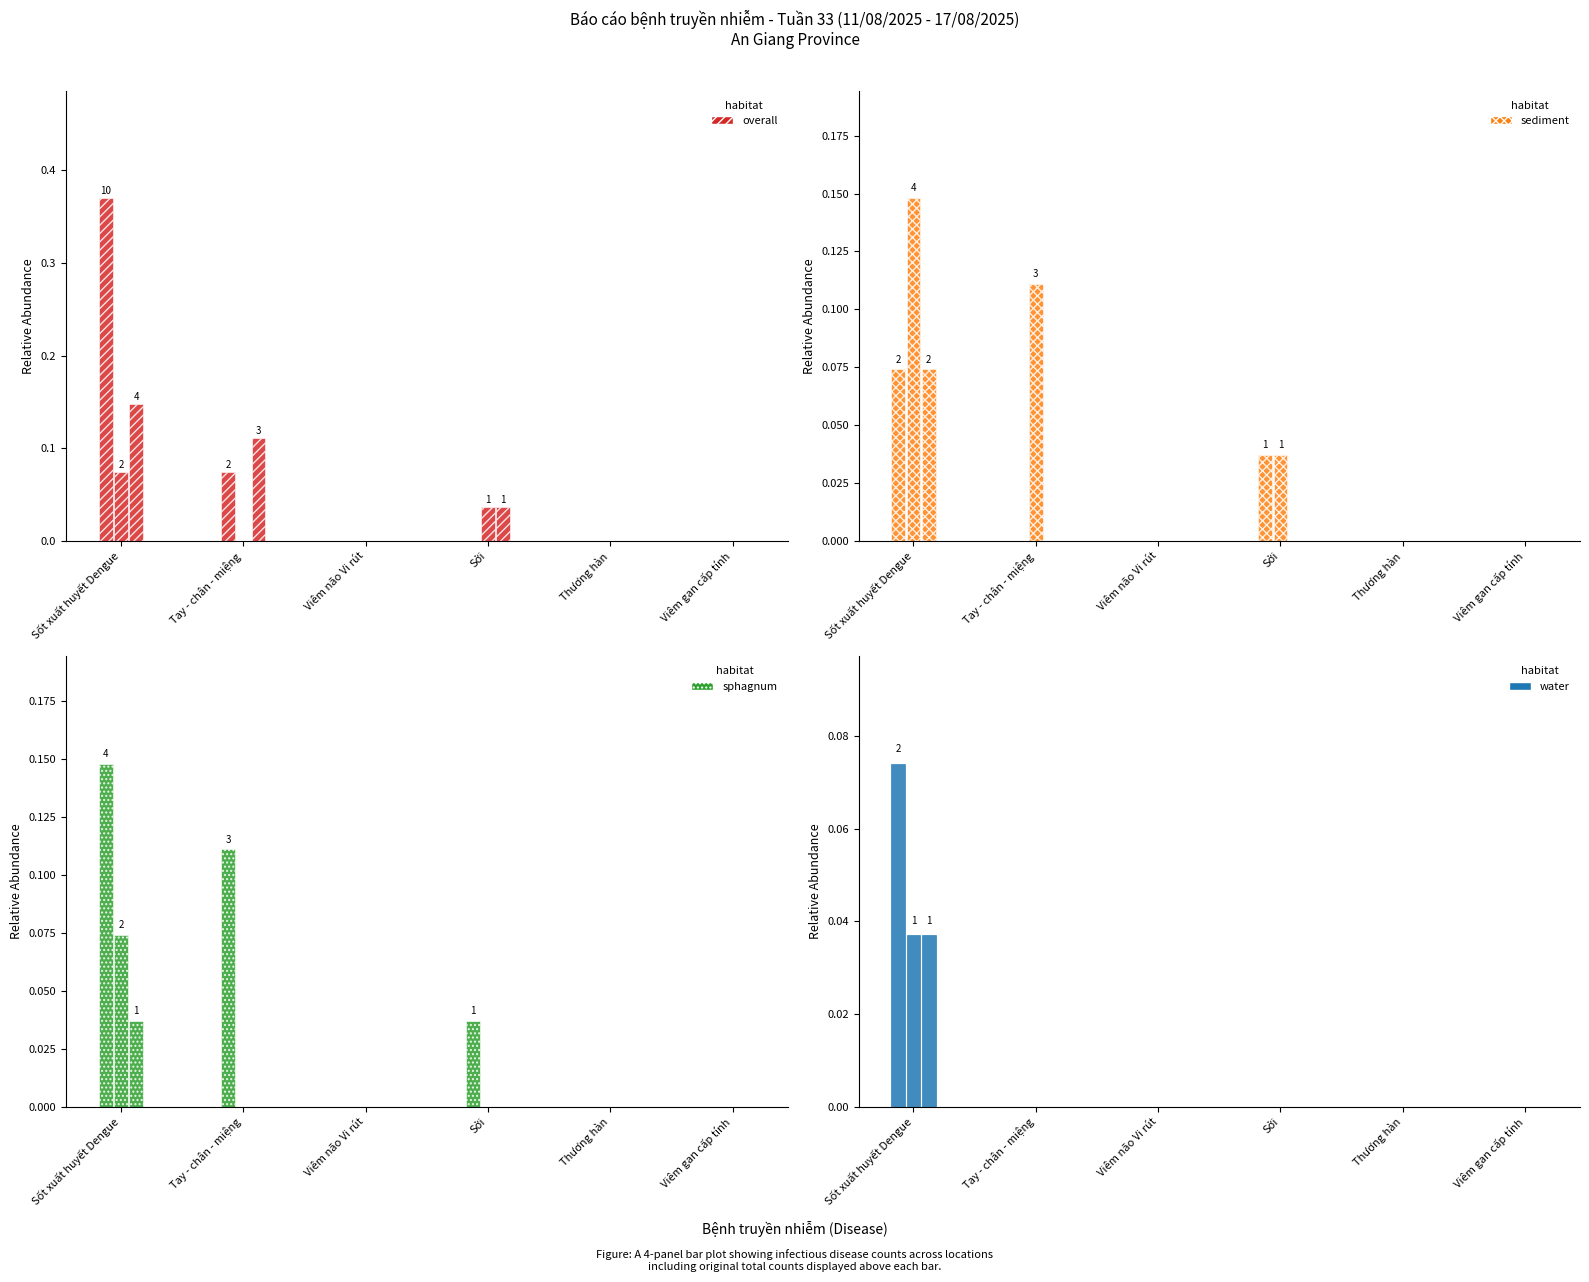

What is the greatest value displayed?

0.4